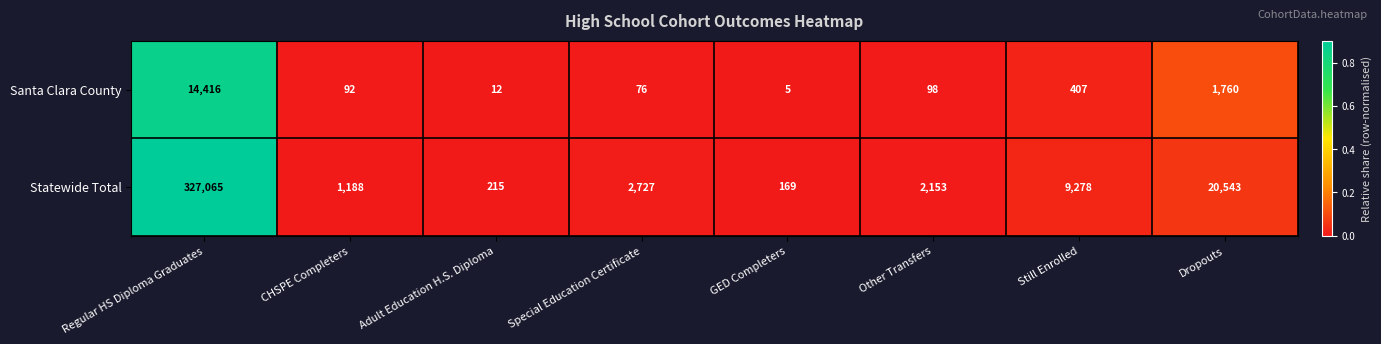

Which series has the widest spread of values?

Statewide Total